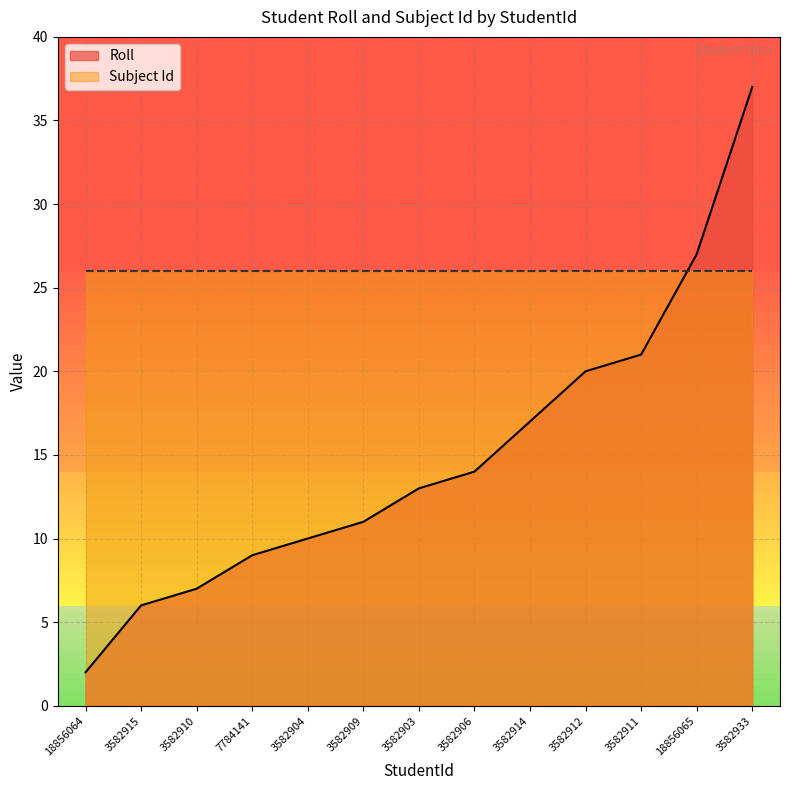

True or false: the data shows 14 at 3582906.

True